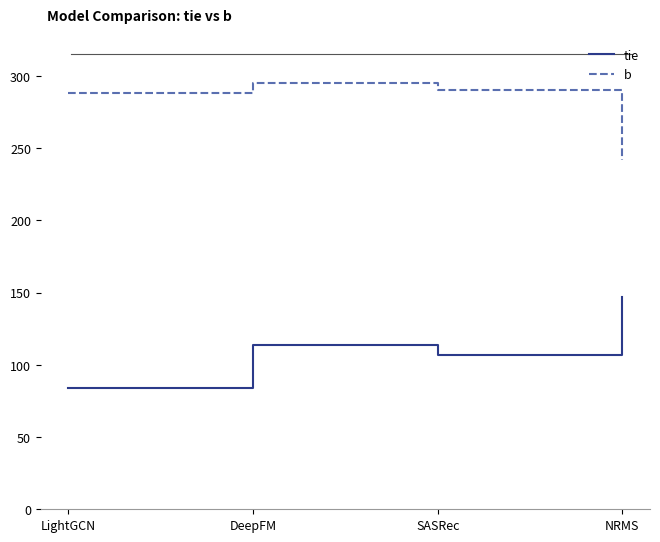

What is the smallest value displayed?

84